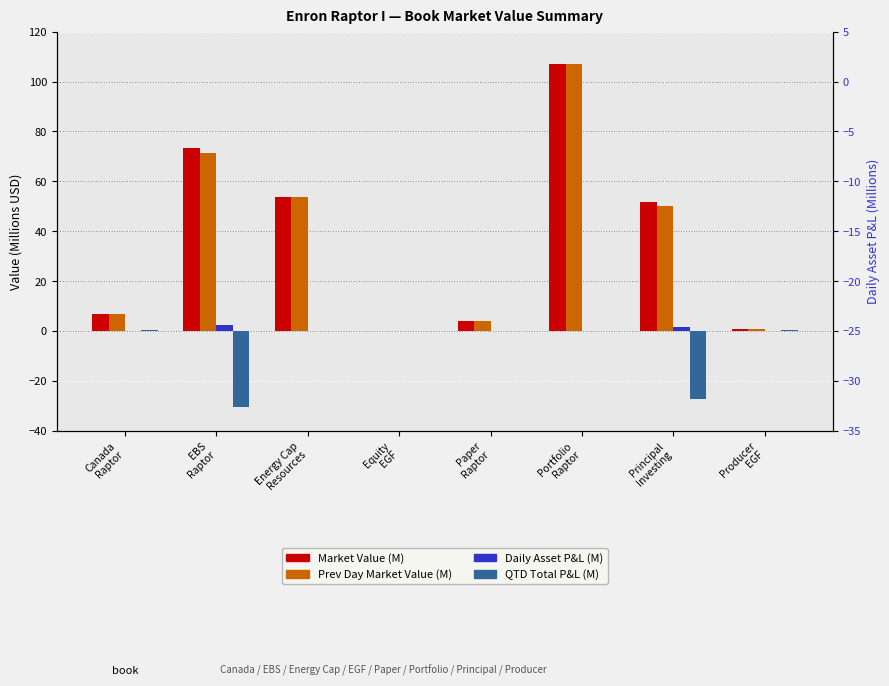

Is it true that Previous Day Market Value equals 71.6 at Principal
Investing?

False